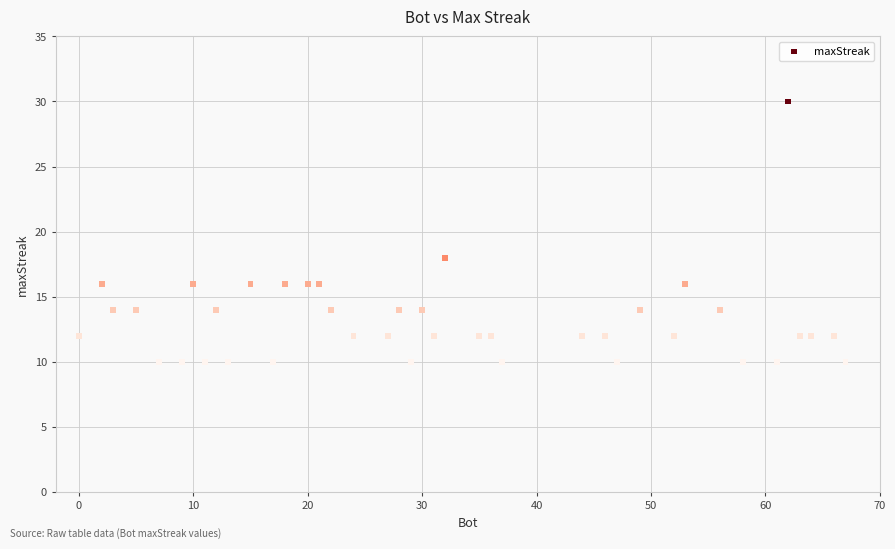

What Y value in the scatter plot is closest to 20?

18